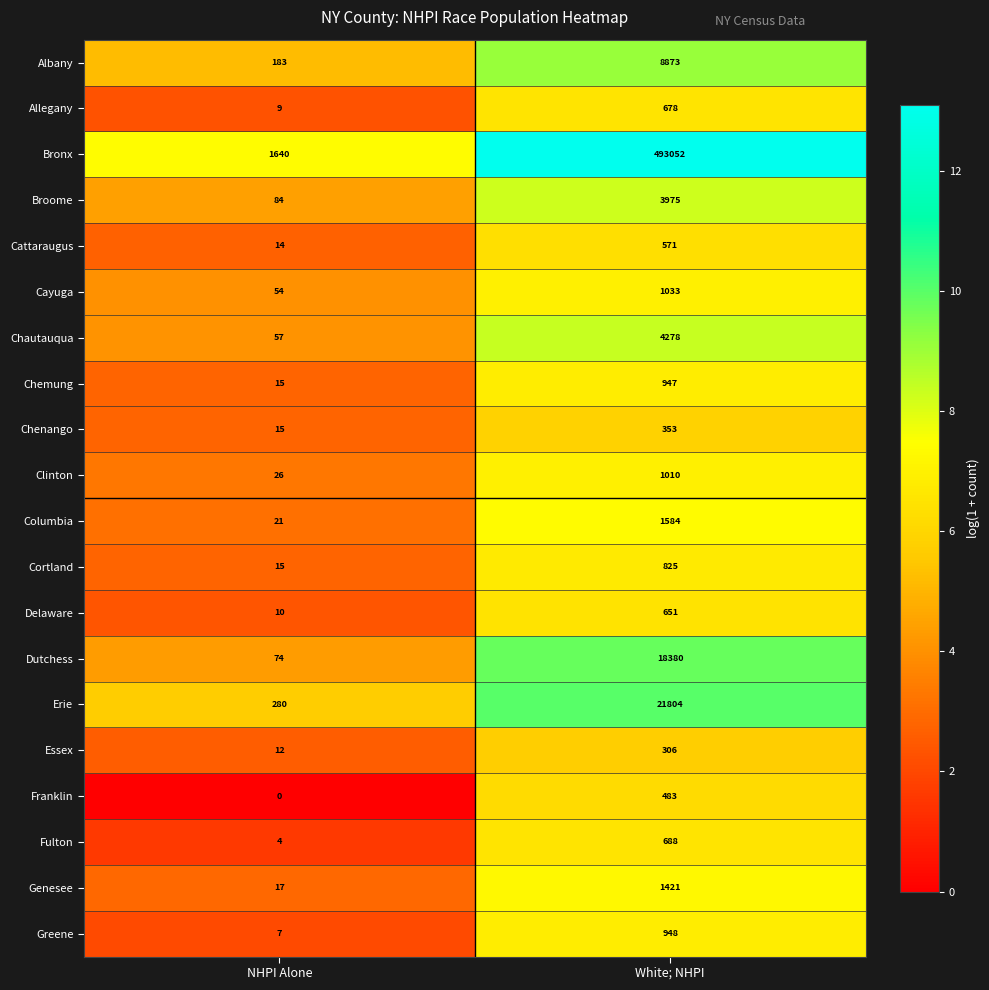

Which series has the largest range (max minus min)?

Bronx